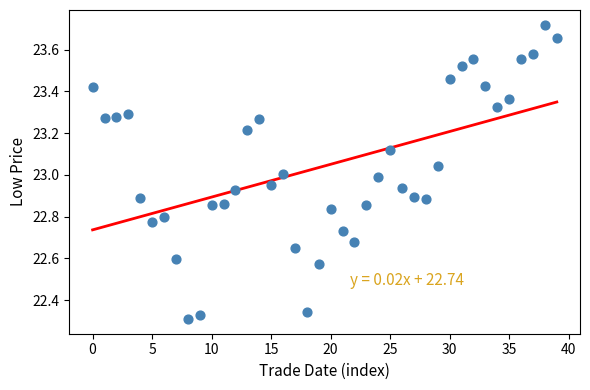

What is the range of Y values (max minus min)?

1.4